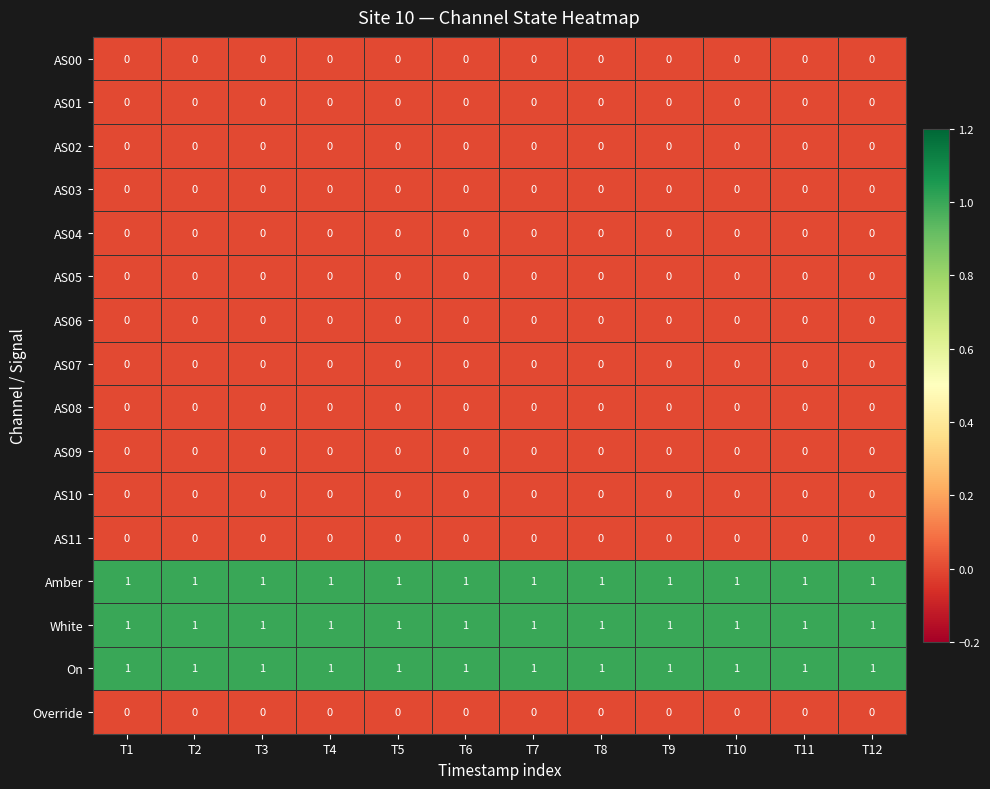

True or false: AS06 has a value of 0 at T9.

True